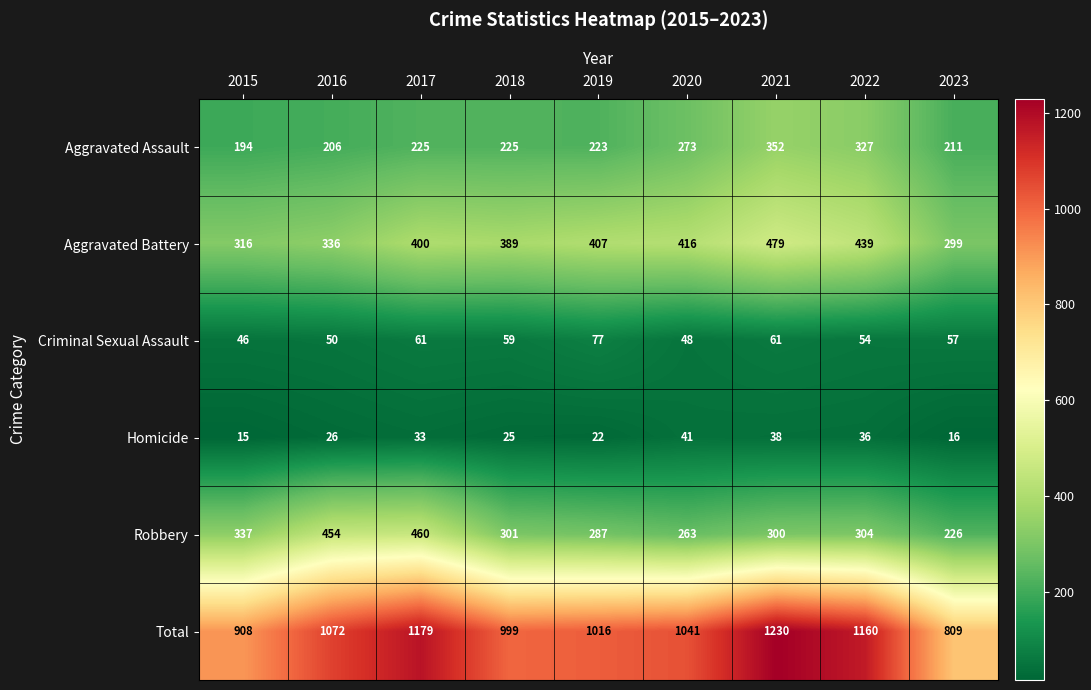

Between 2016 and 2017, which series saw the biggest shift?

Total